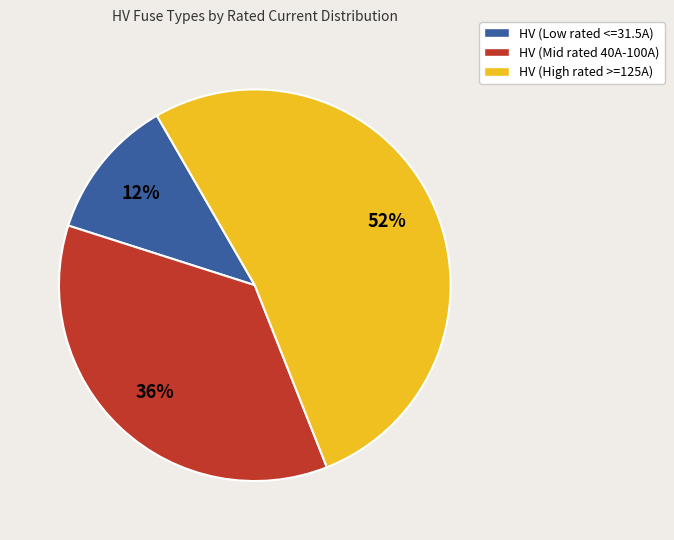

Combined, do HV (High rated >=125A) and HV (Mid rated 40A-100A) account for over 50%?

Yes